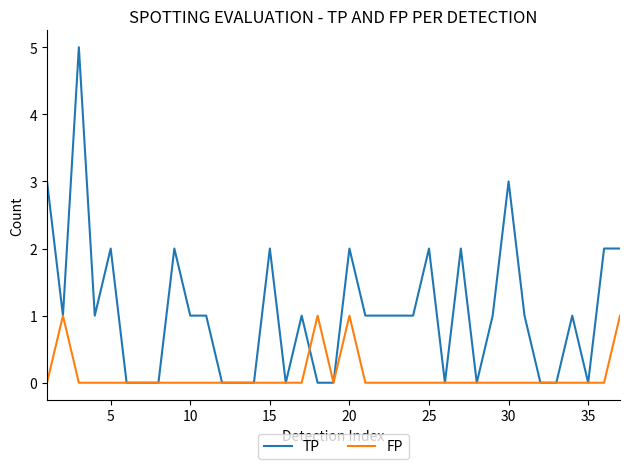

Reading left to right, what are all the values shown in this chart?

TP: 3	1	5	1	2	0	0	0	2	1	1	0	0	0	2	0	1	0	0	2	1	1	1	1	2	0	2	0	1	3	1	0	0	1	0	2	2
FP: 0	1	0	0	0	0	0	0	0	0	0	0	0	0	0	0	0	1	0	1	0	0	0	0	0	0	0	0	0	0	0	0	0	0	0	0	1